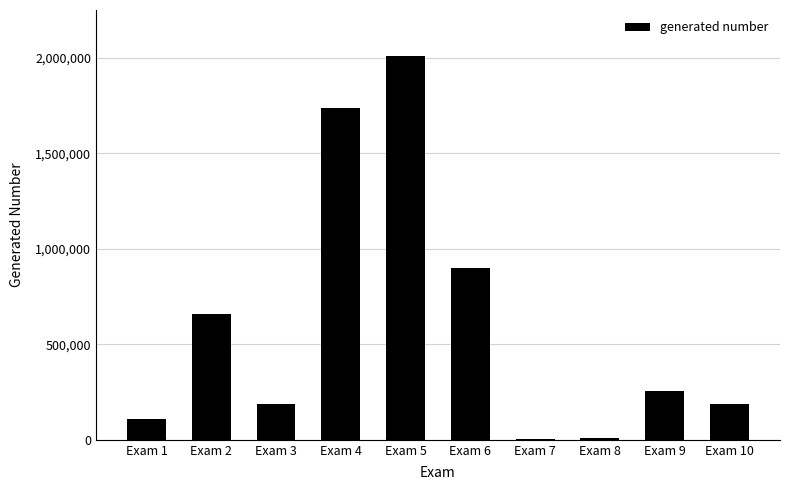

The value at Exam 2 is 660516. True or false?

True